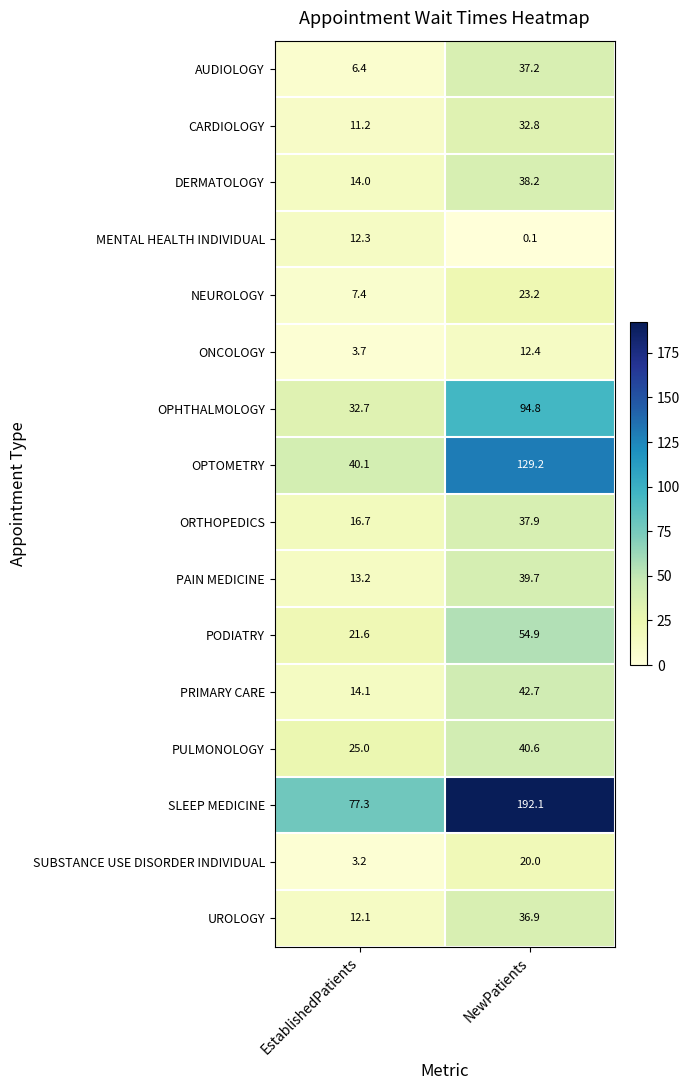

What is the difference between the maximum and minimum values in the PODIATRY series?

33.3